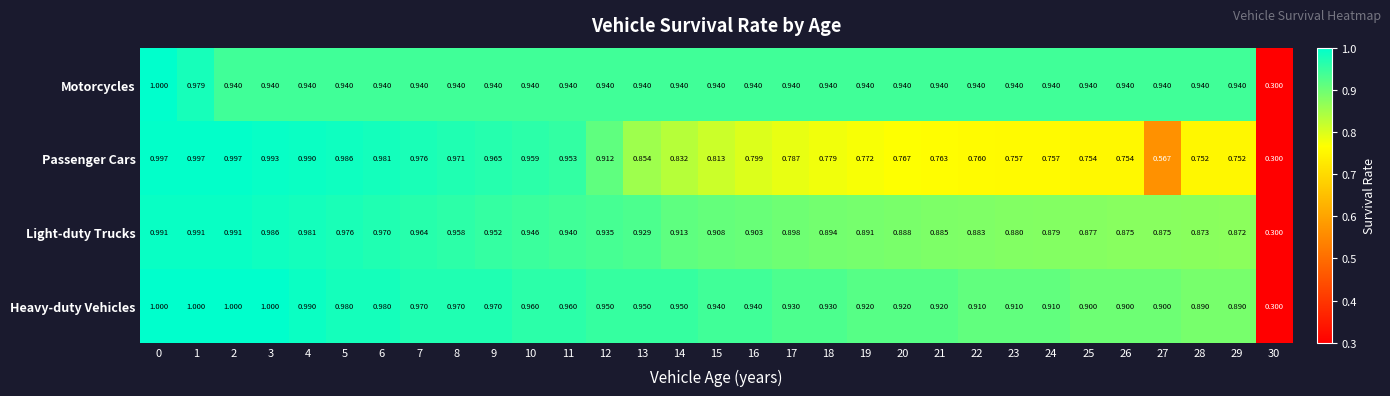

At how many categories does at least one series exceed 0?

31